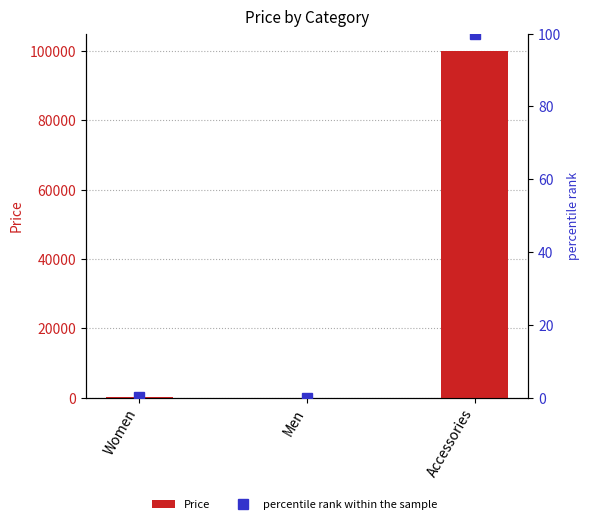

What is the label of the 1st bar from the left?

Women